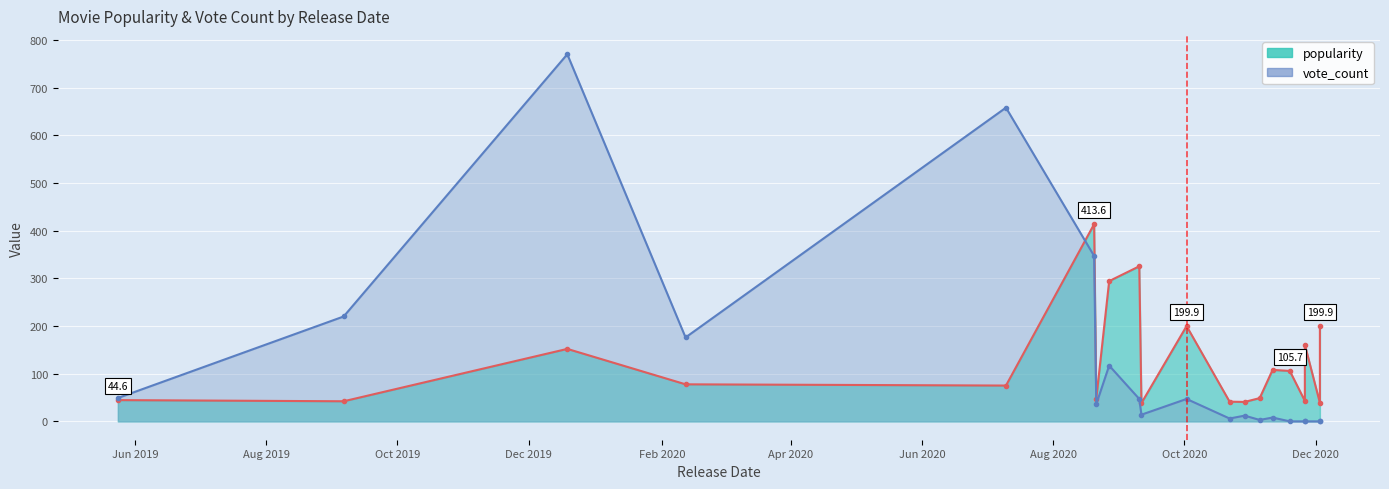

Rank the categories by popularity value from lowest to highest.

2020-09-11, 2020-12-03, 2020-10-29, 2020-10-22, 2019-09-06, 2020-11-26, 2019-05-24, 2020-08-21, 2020-11-05, 2020-07-10, 2020-02-12, 2020-11-19, 2020-11-11, 2019-12-19, 2020-11-26, 2020-10-02, 2020-12-03, 2020-08-27, 2020-09-10, 2020-08-20